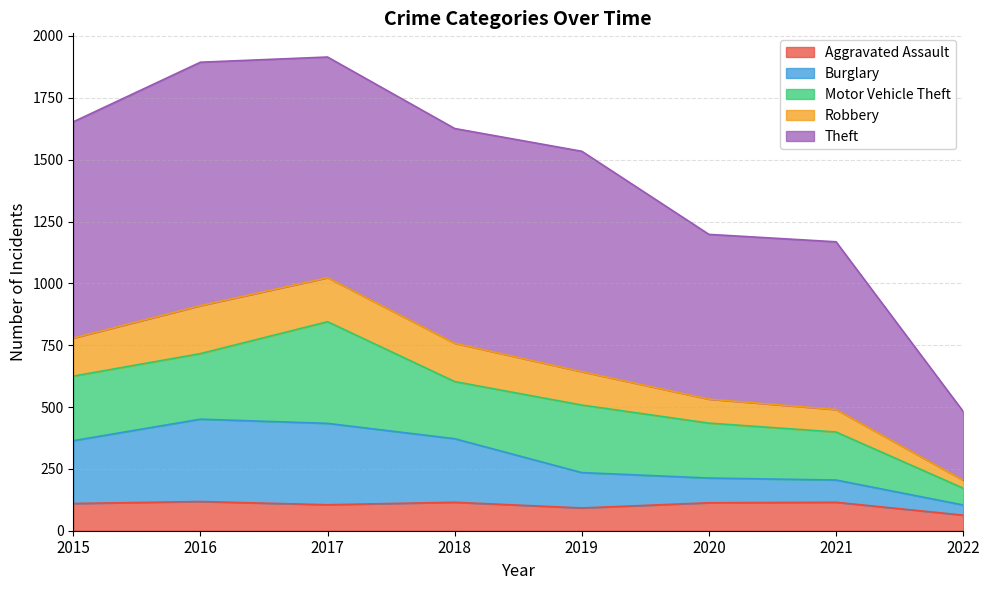

What is the total value across all series at 2021?

1168